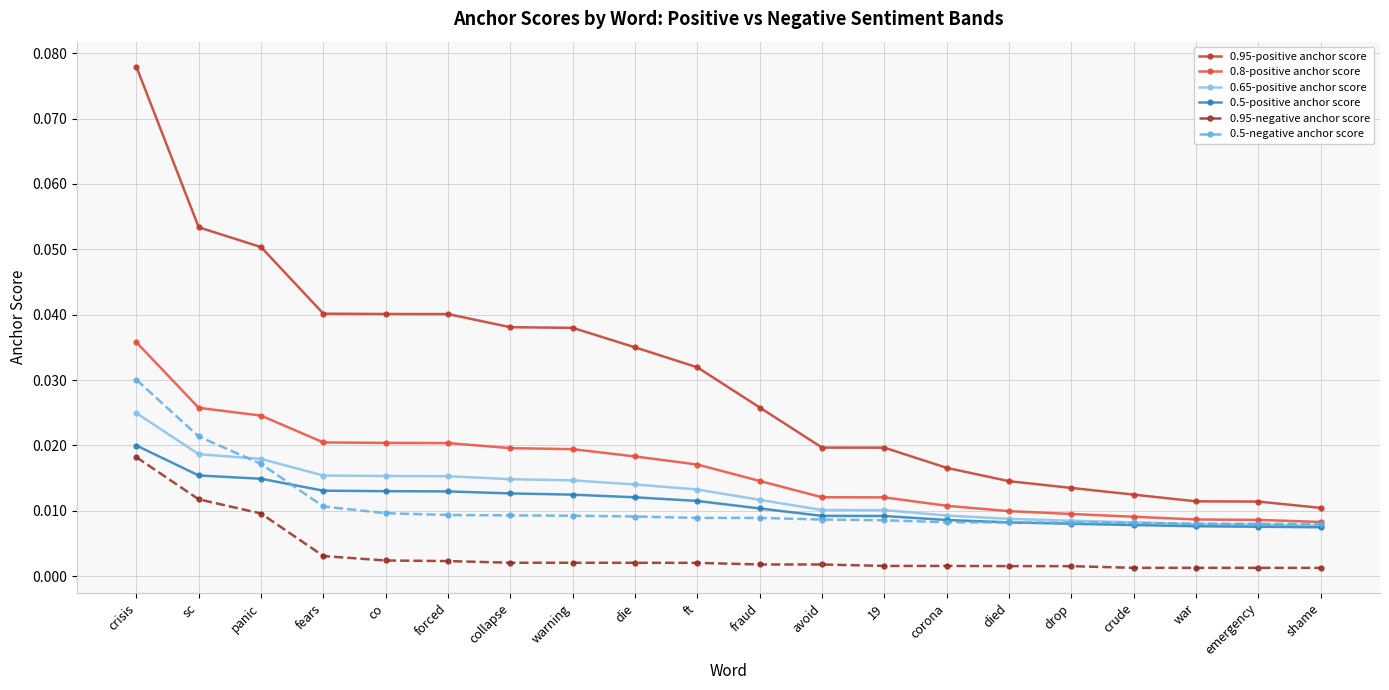

Which series has the widest spread of values?

0.95-positive anchor score